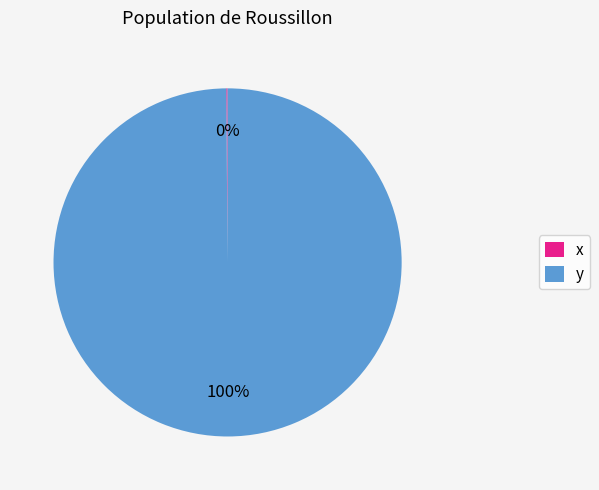

The y slice represents 100% of the pie. True or false?

True